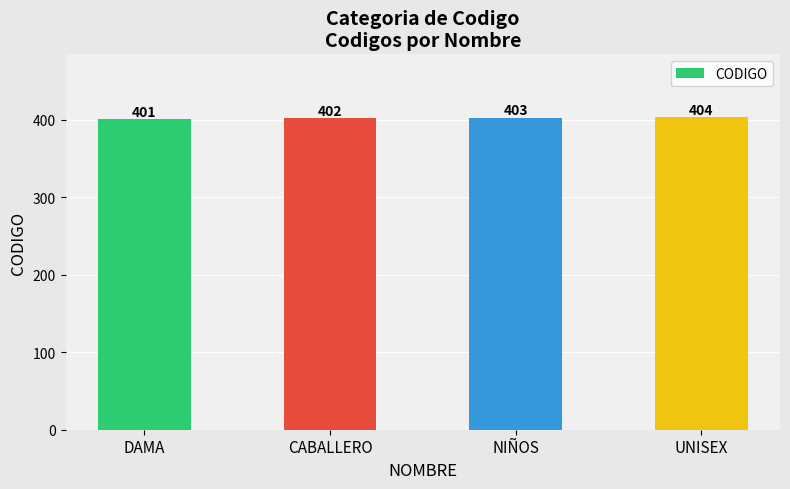

What is the sum of the values at CABALLERO and NIÑOS?

805